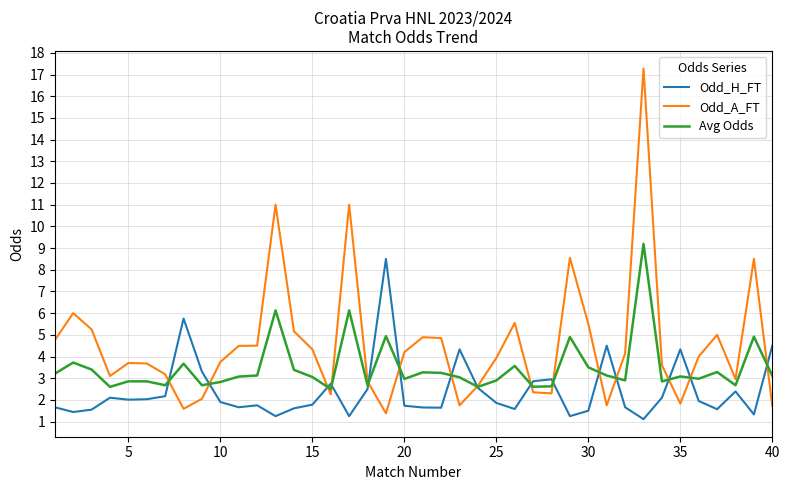

Rank the series by their average value, from highest to lowest.

Odd_A_FT, Avg Odds, Odd_H_FT